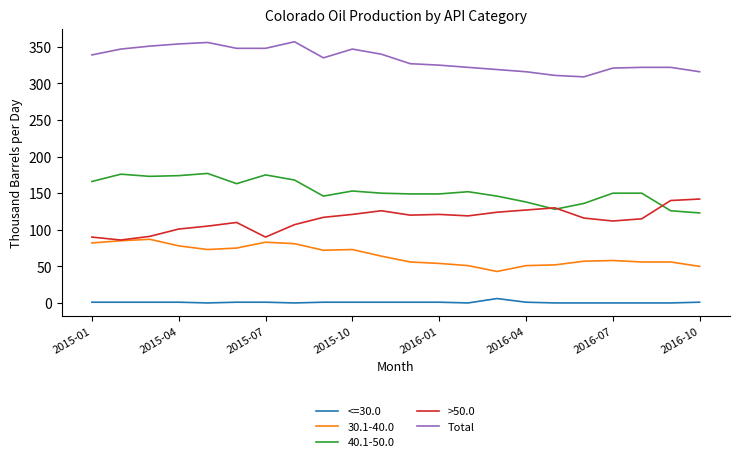

At how many categories does at least one series exceed 283?

22